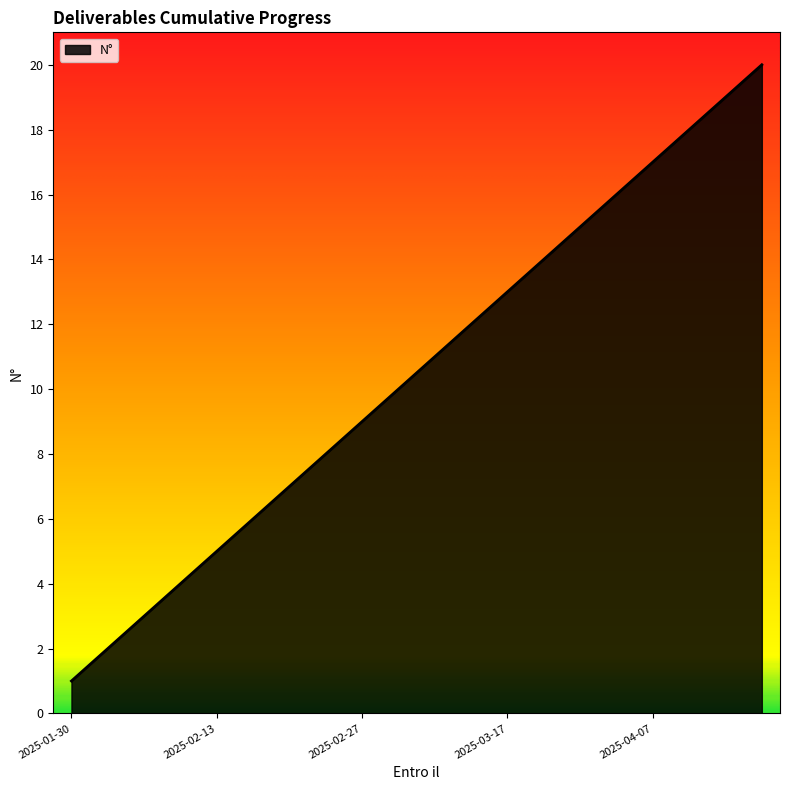

What is the difference between the maximum and minimum values?

19